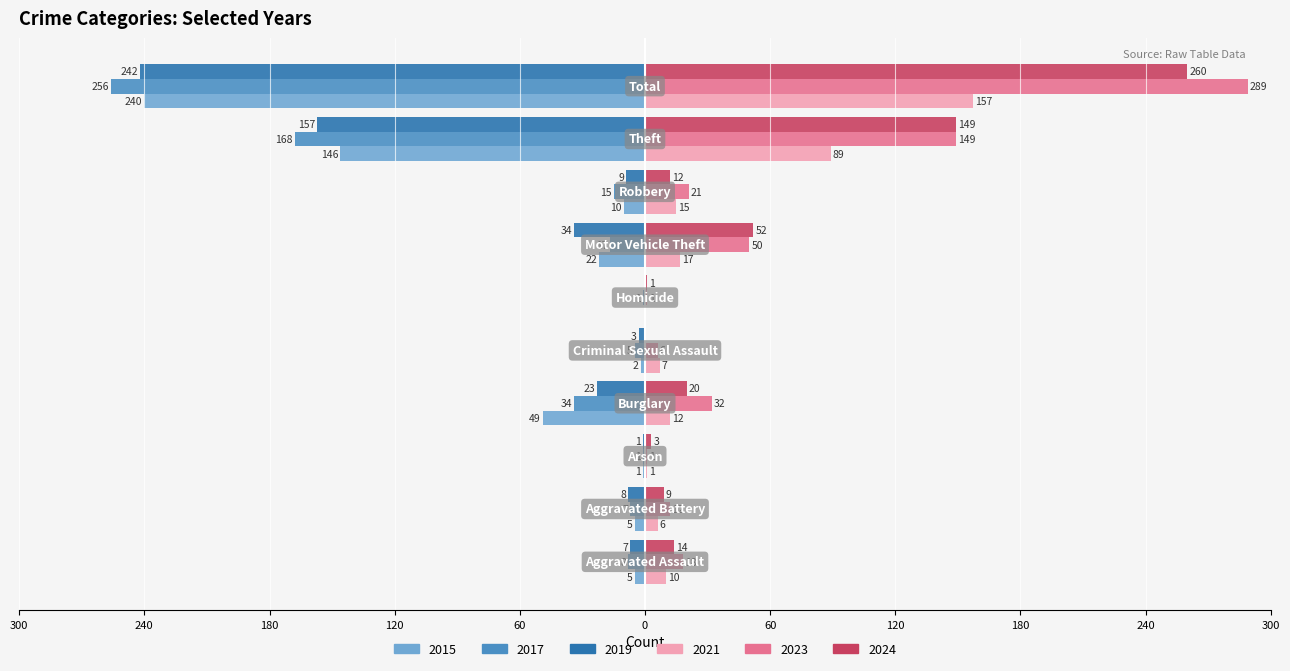

What is the average value of the 2023 series?

58